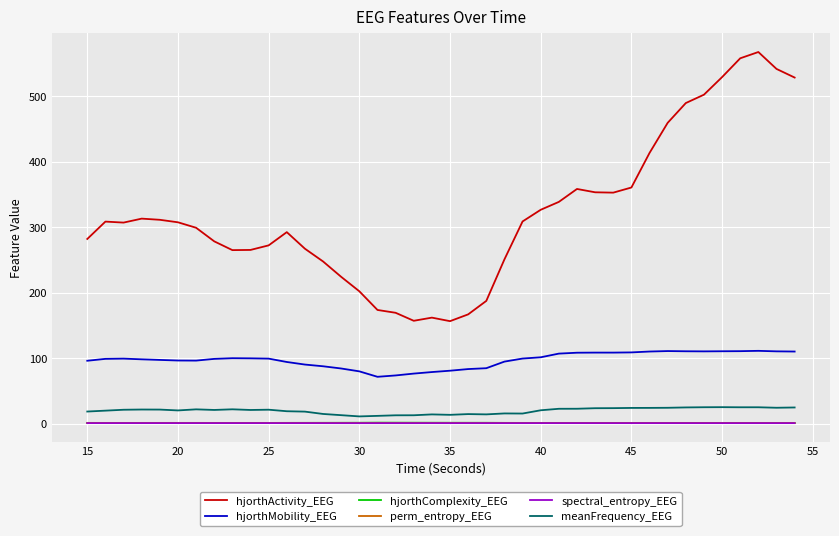

Which series has the largest total across all categories?

hjorthActivity_EEG